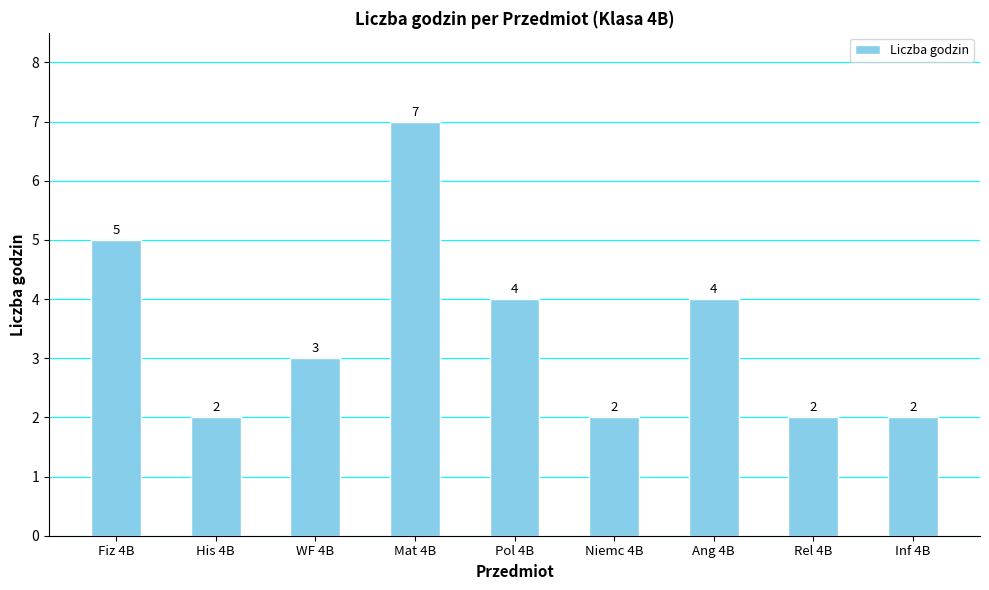

How many data points are less than 3?

4